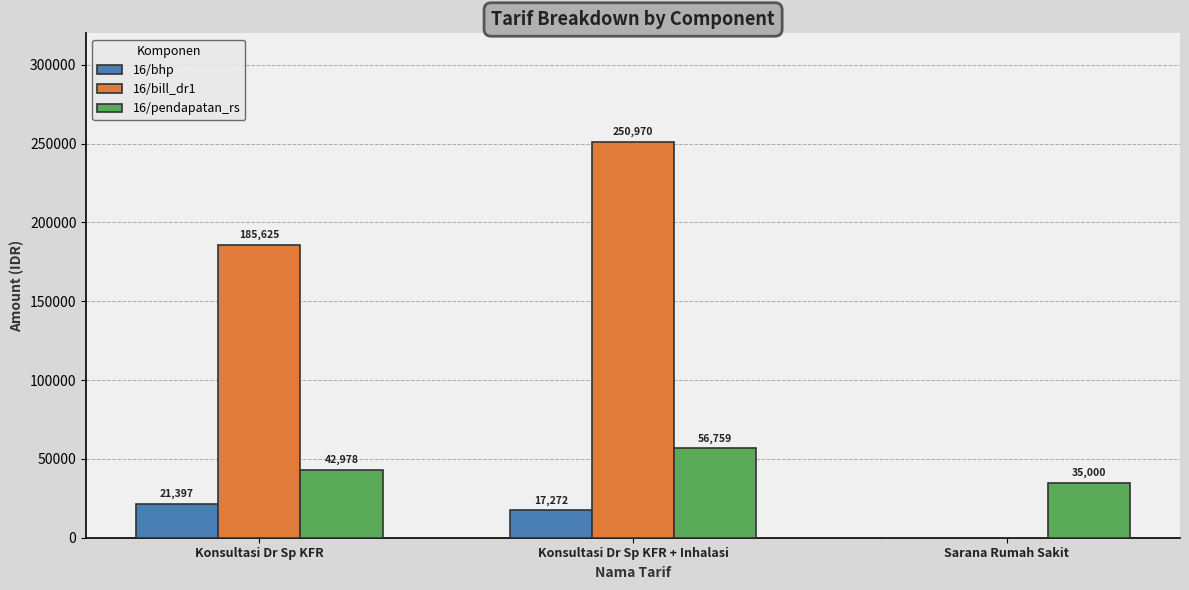

Which category has the highest value in the 16/bill_dr1 series?

Konsultasi Dr Sp KFR + Inhalasi